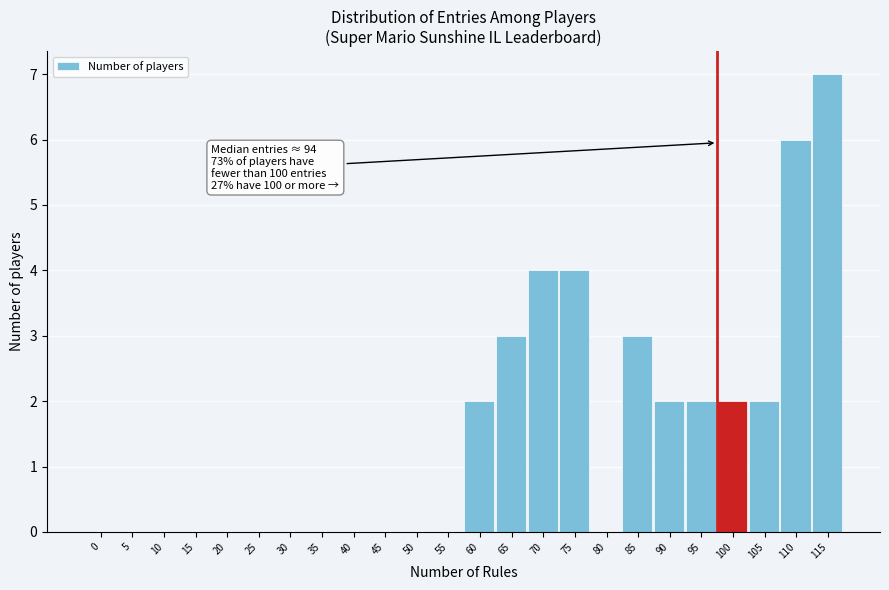

Reading left to right, list all the values displayed in this chart.

0=0	5=0	10=0	15=0	20=0	25=0	30=0	35=0	40=0	45=0	50=0	55=0	60=2	65=3	70=4	75=4	80=0	85=3	90=2	95=2	100=2	105=2	110=6	115=7